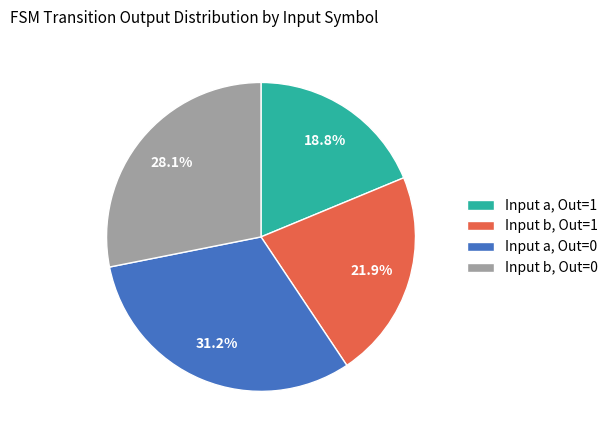

What is the largest slice in the pie chart?

Input a, Out=0